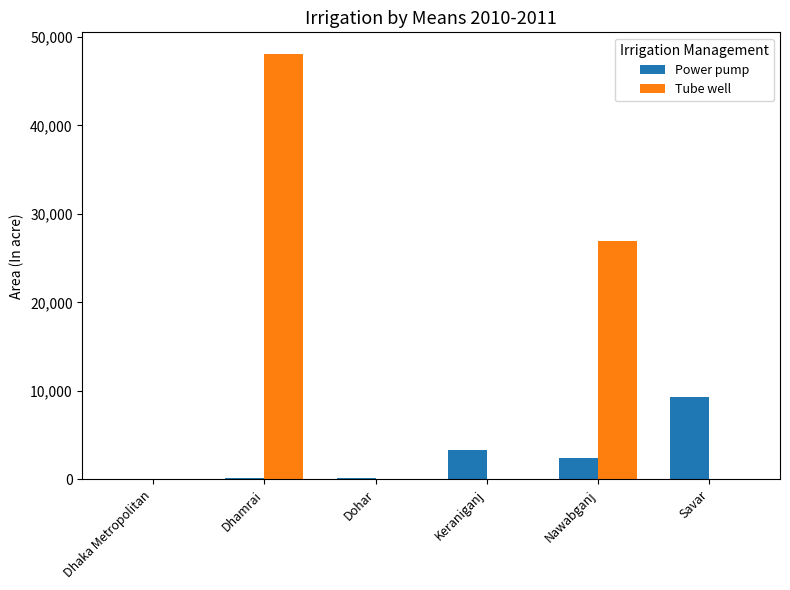

What is the difference between the Power pump values at Savar and Dohar?

9145